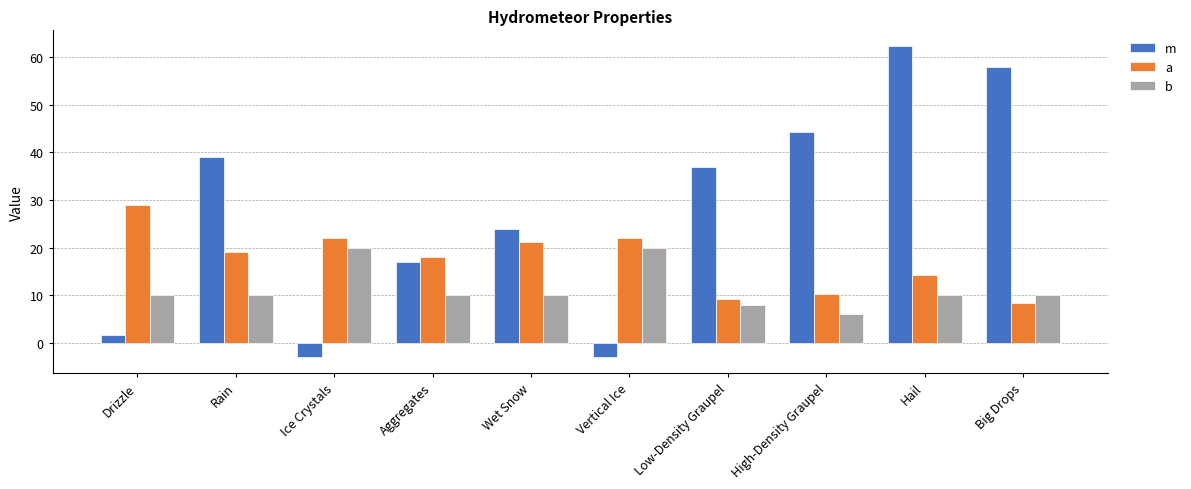

True or false: a has a value of 28.8 at Aggregates.

False